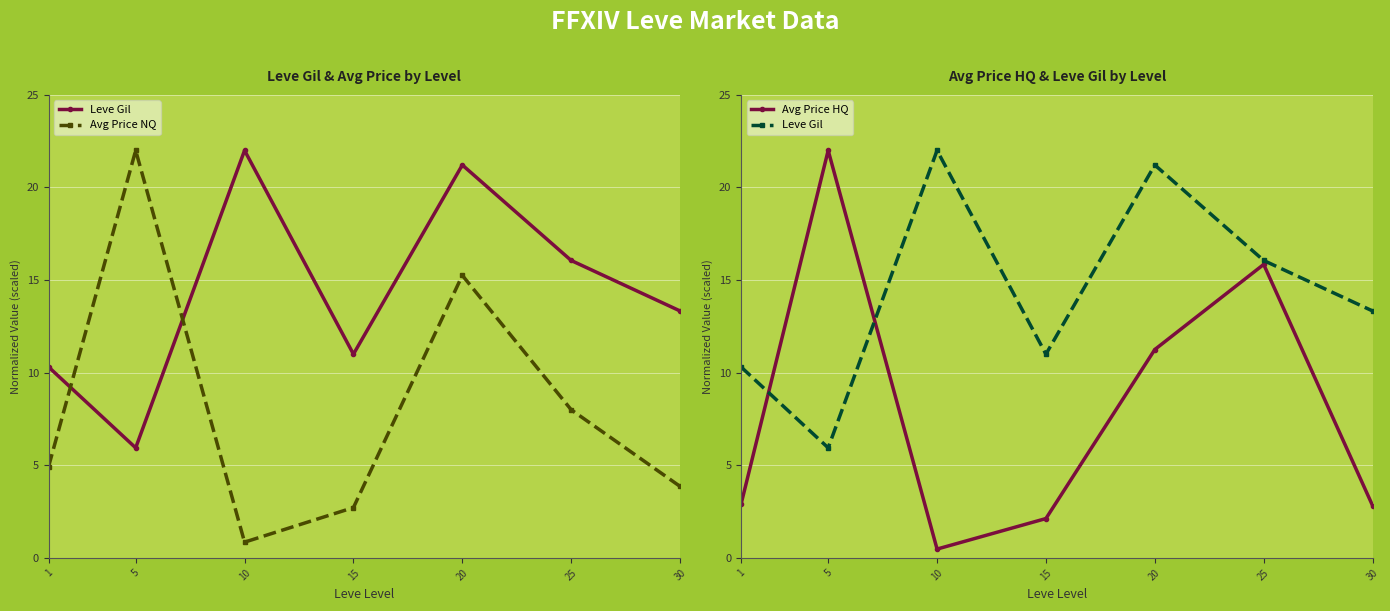

Is the value of Avg Price NQ at 30 greater than the value of Leve Gil at 20?

No